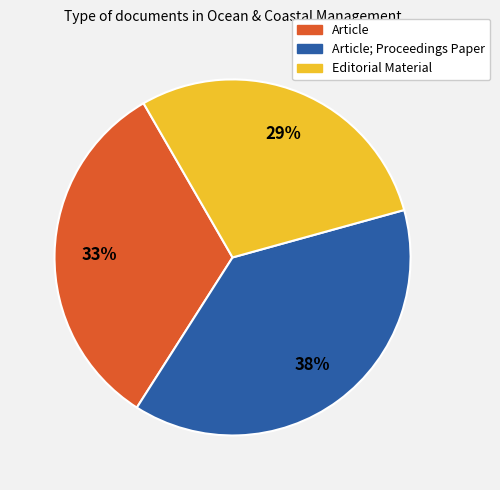

To the nearest percent, what portion does Article; Proceedings Paper represent?

38%